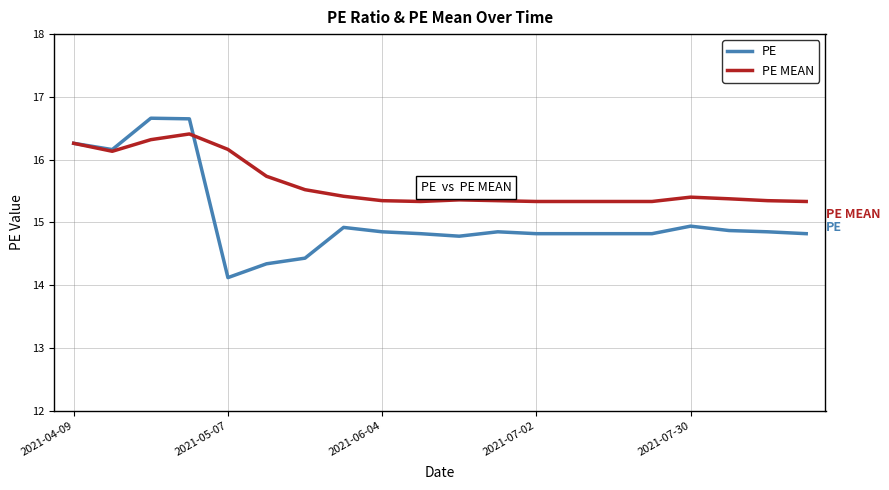

Which series has the largest total across all categories?

PE MEAN